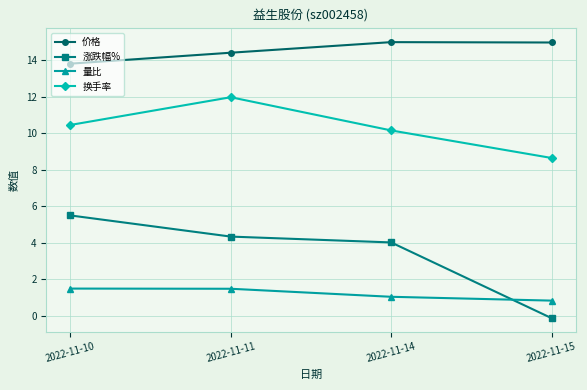

True or false: 量比 and 价格 intersect in this chart.

False